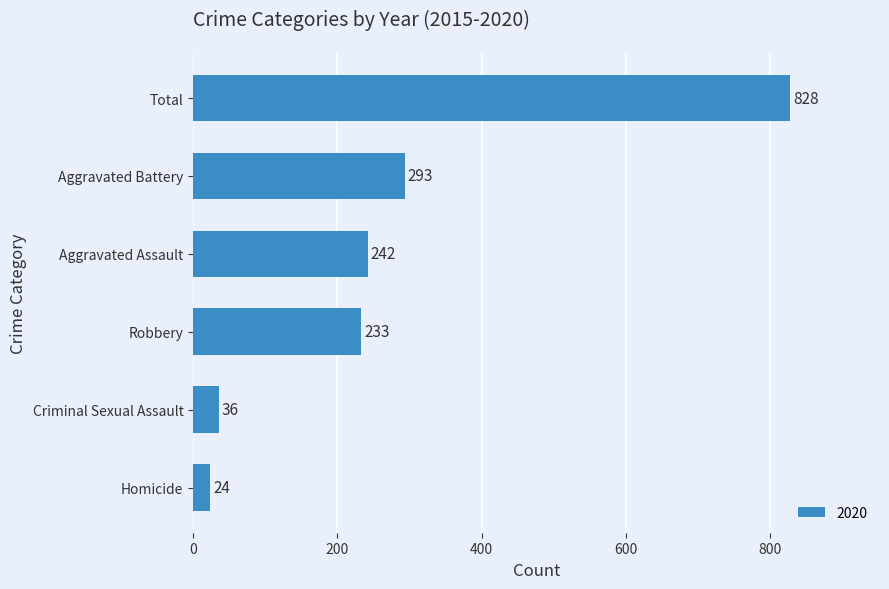

Rank the categories by value from highest to lowest.

Total, Aggravated Battery, Aggravated Assault, Robbery, Criminal Sexual Assault, Homicide